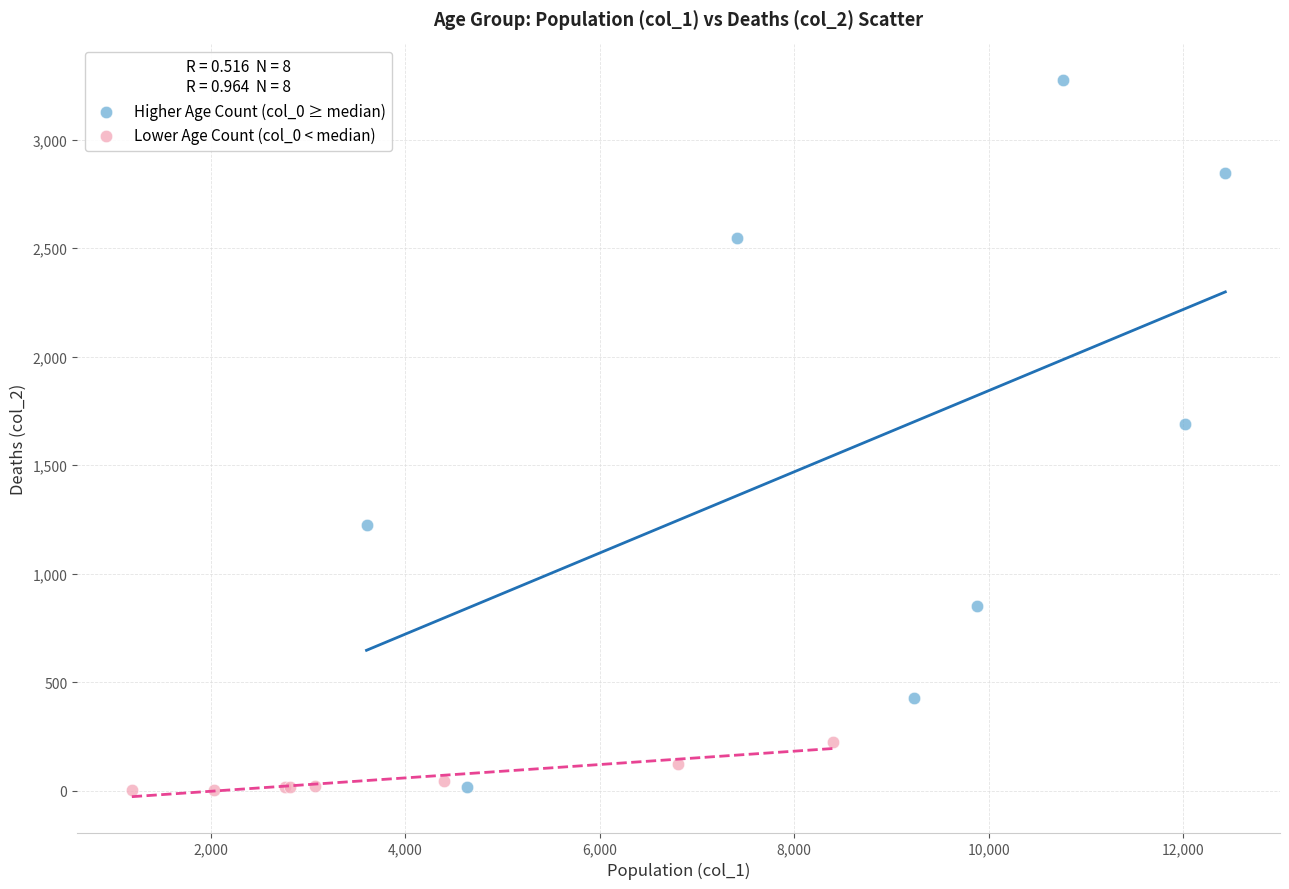

Which series reaches the maximum Y coordinate?

Higher Age Count (col_0 ≥ median)